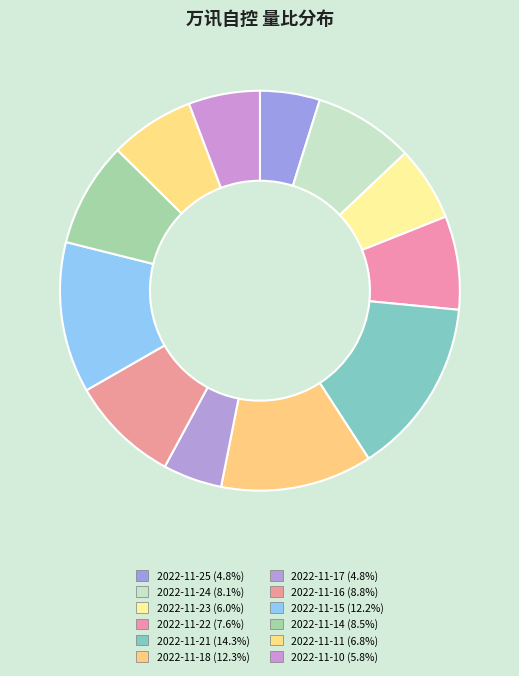

To the nearest percent, what portion does 2022-11-17 represent?

5%